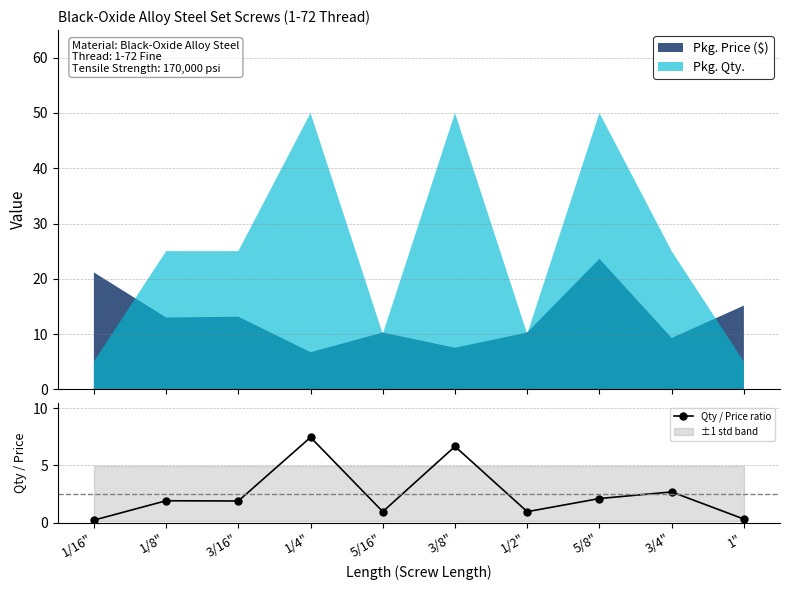

What is the average value?

2.5